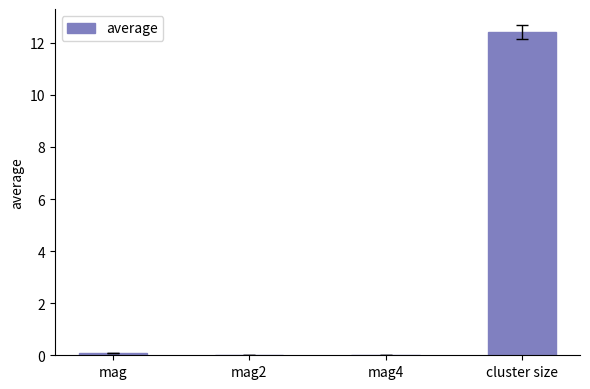

True or false: the data shows 0.0 at mag2.

True